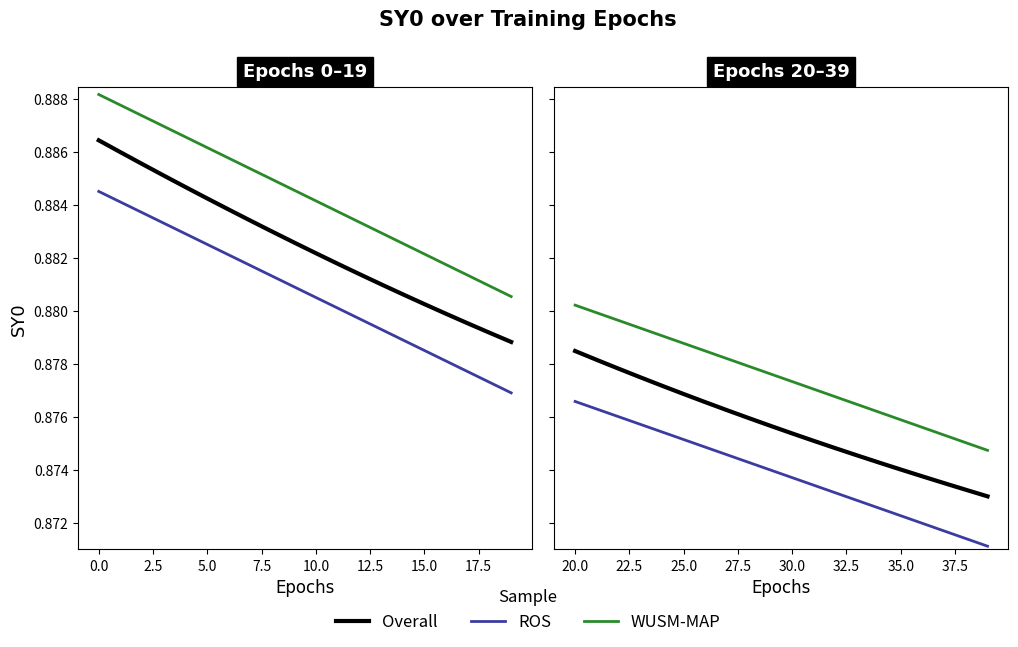

Does the chart have visible grid lines?

No